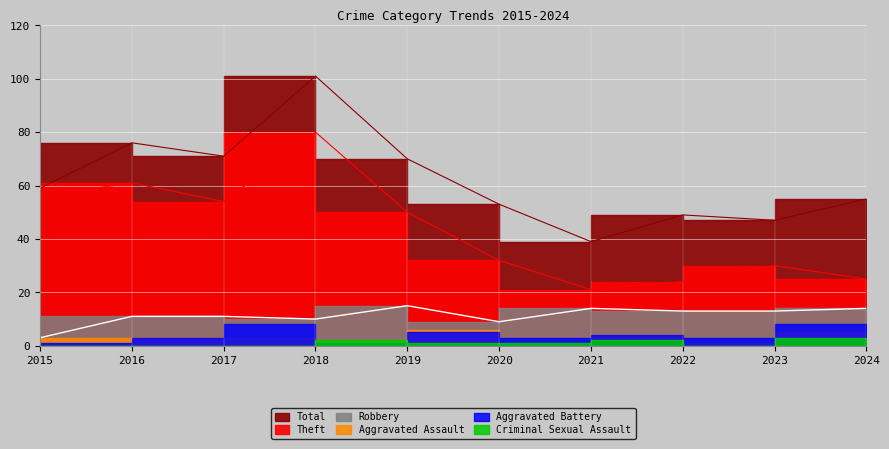

How many data points does each series have?

10